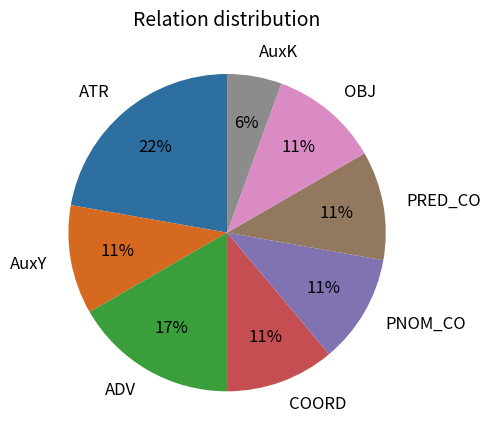

Is there any slice that represents more than half of the pie?

No